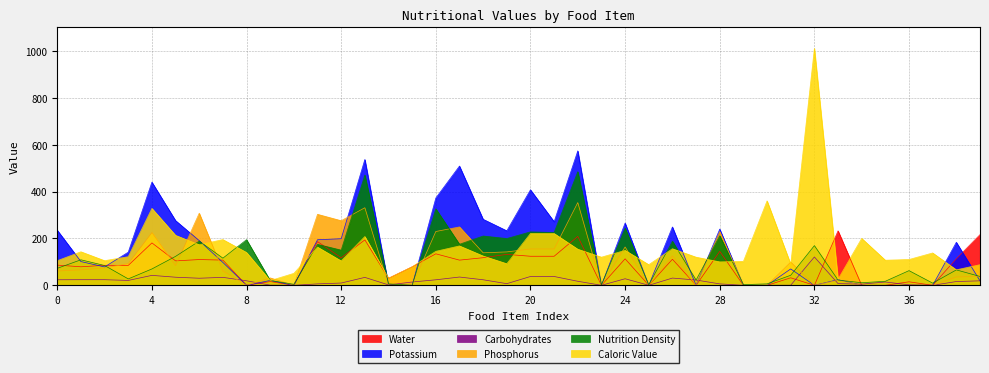

How many lines are shown in the chart?

6